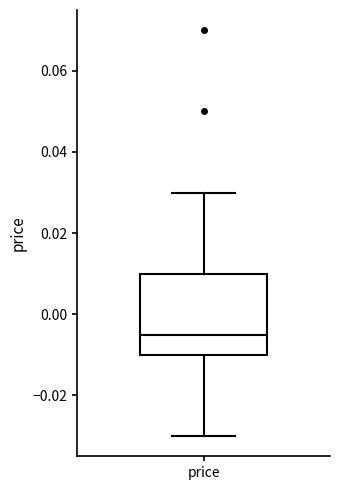

Read this box plot against the y-axis: the position of the median line, the range covered by the box, and the ends of both whiskers. The values are not printed on the chart, so give them approximately, as read against the axis.

median -0.004, box -0.010 to 0.010, whiskers -0.030 to 0.030